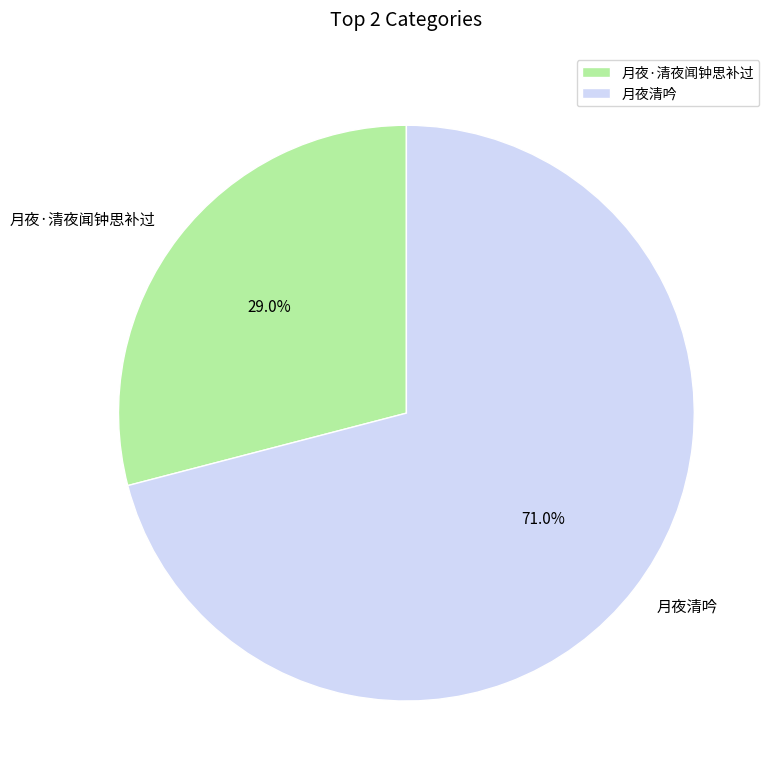

What portion of the pie excludes 月夜清吟?

29.0%